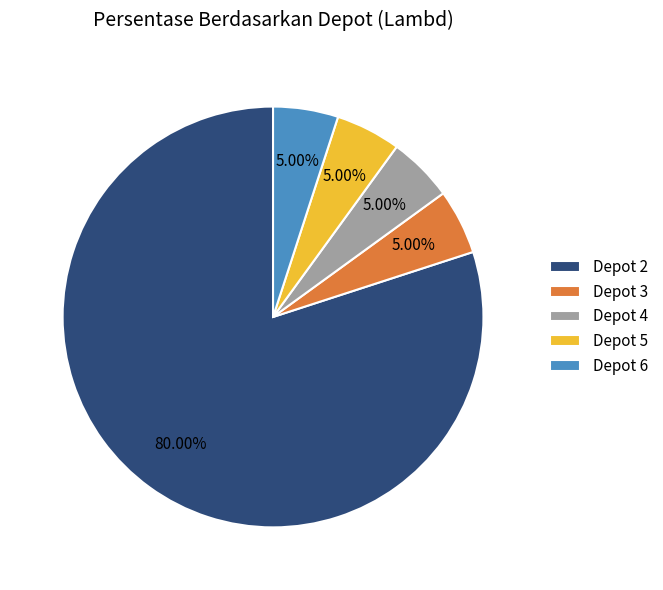

What is the ratio of the value at Depot 4 to the value at Depot 2?

0.1